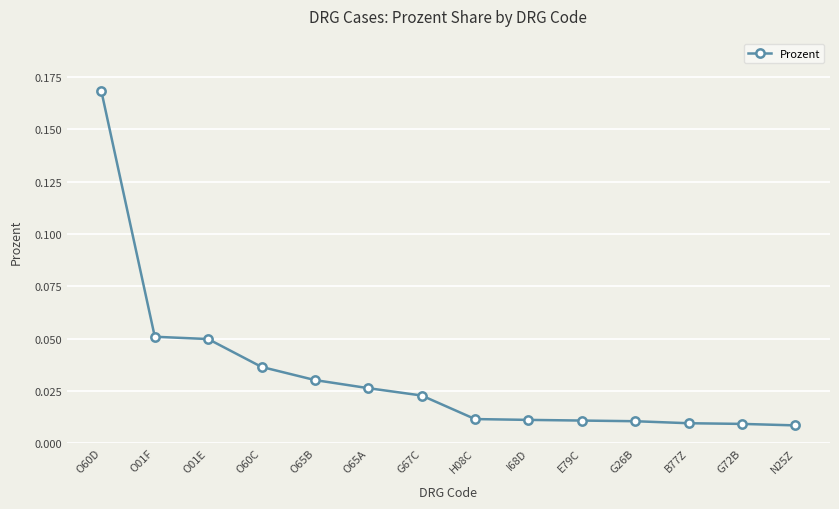

Which has a higher value, O60C or O65A?

O60C